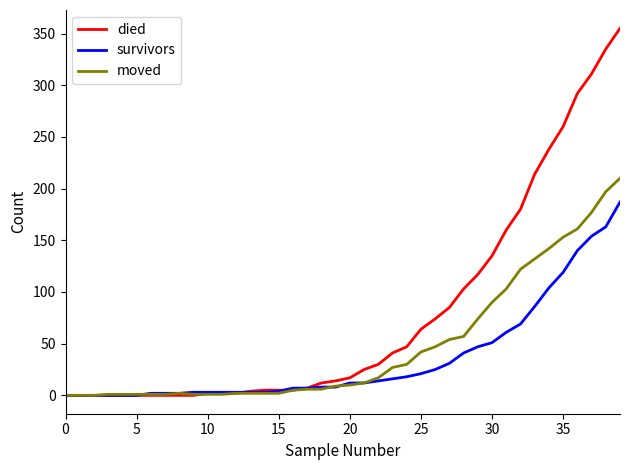

What is the maximum value for died?

355